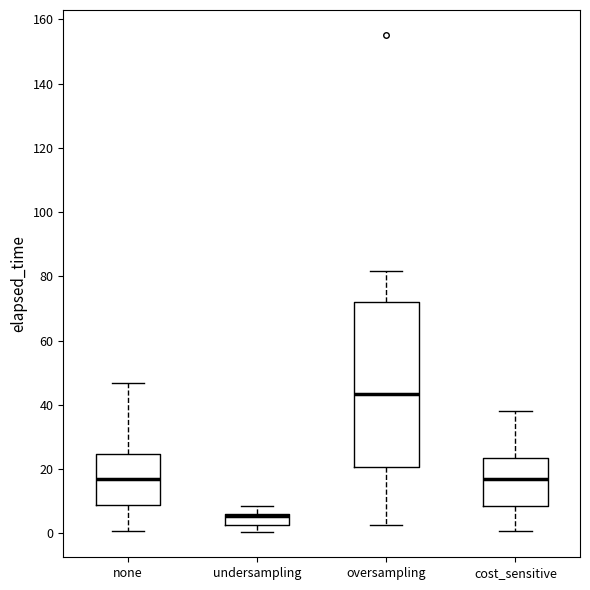

Reading left to right, transcribe this box plot: for each box, give where its median line is, the range the box spans, and where its two whiskers end, as read against the y-axis. The values are not printed on the chart, so give them approximately, as read against the axis.

none: median 16, box 8 to 24, whiskers 0 to 46
undersampling: median 6 (just below the box's upper edge), box 2 to 6, whiskers 0 to 8
oversampling: median 44, box 20 to 72, whiskers 2 to 82
cost_sensitive: median 16, box 8 to 24, whiskers 0 to 38